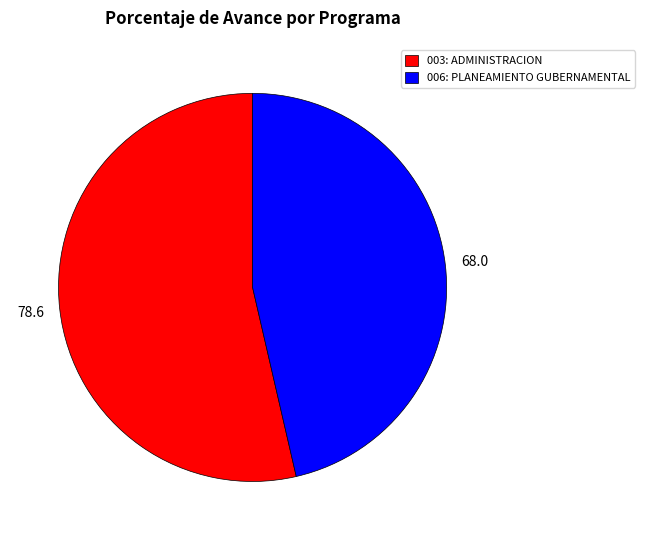

Count the number of slices in the pie.

2